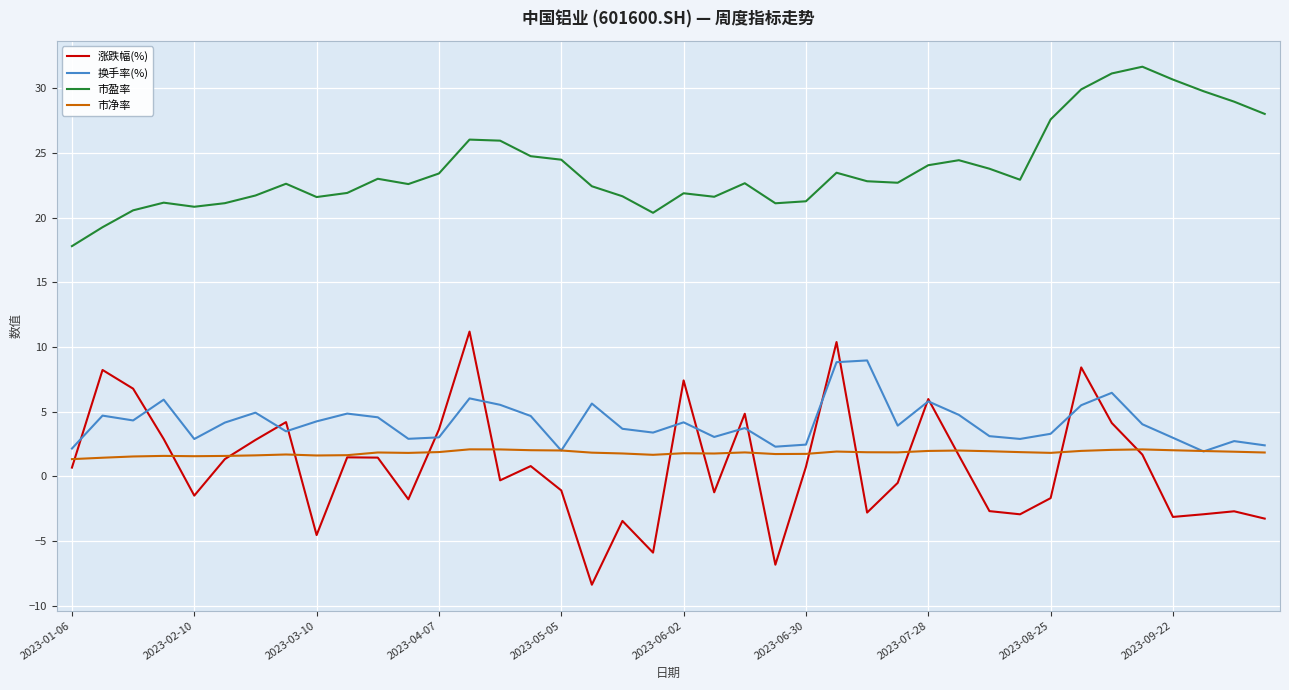

What is the maximum value shown in the chart?

31.7